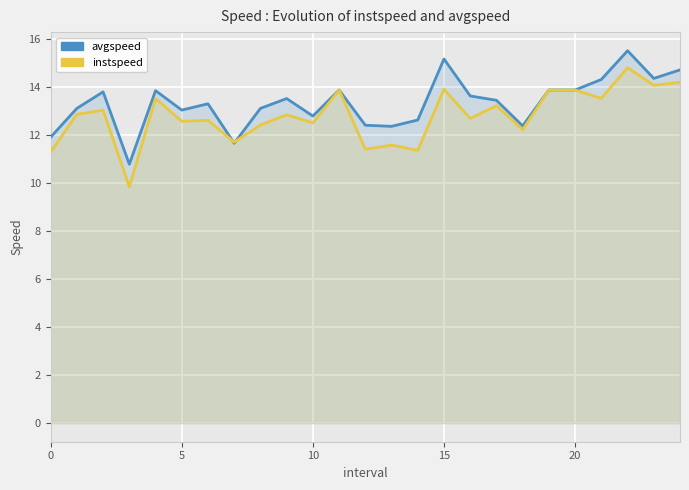

What is the label of the 14th point from the right?

11